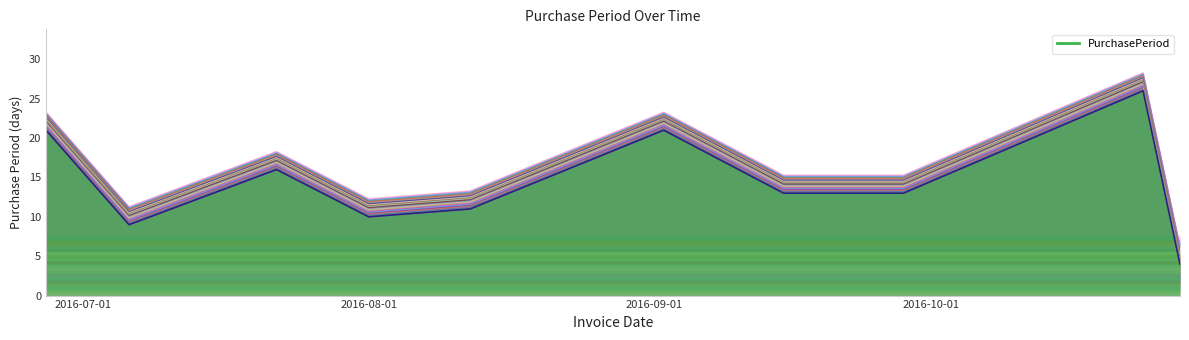

Reading left to right, what are all the values shown in this chart?

2016-06-27=21	2016-07-06=9	2016-07-22=16	2016-08-01=10	2016-08-12=11	2016-09-02=21	2016-09-15=13	2016-09-28=13	2016-10-24=26	2016-10-28=4